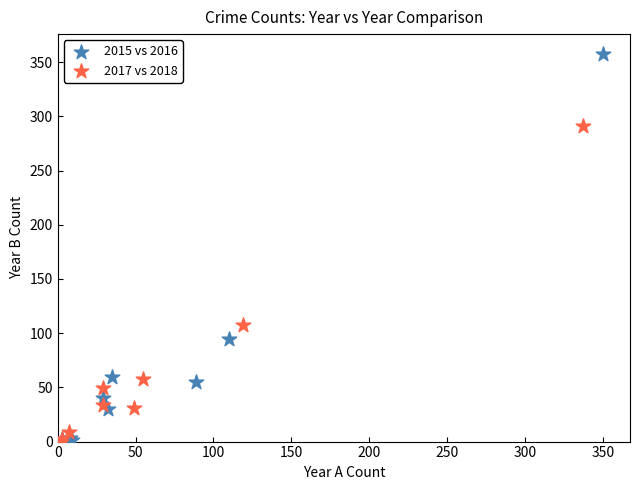

Which series contains the highest Y value?

2015 vs 2016